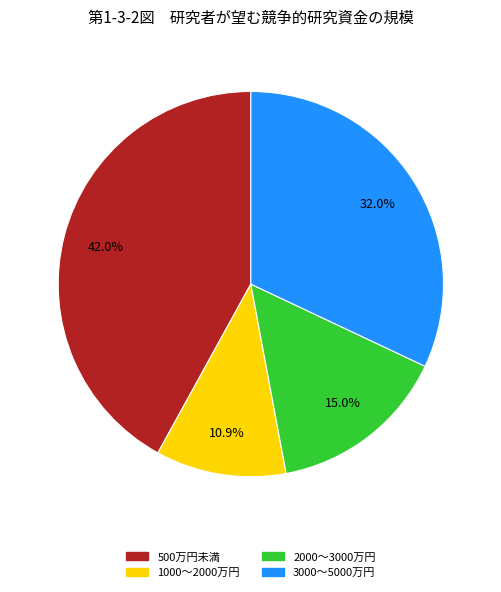

Is there any slice that represents more than half of the pie?

No